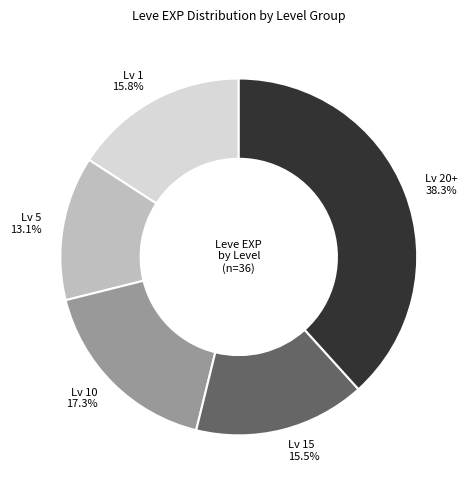

Does Lv 5 13.1% represent more than half of the total?

No